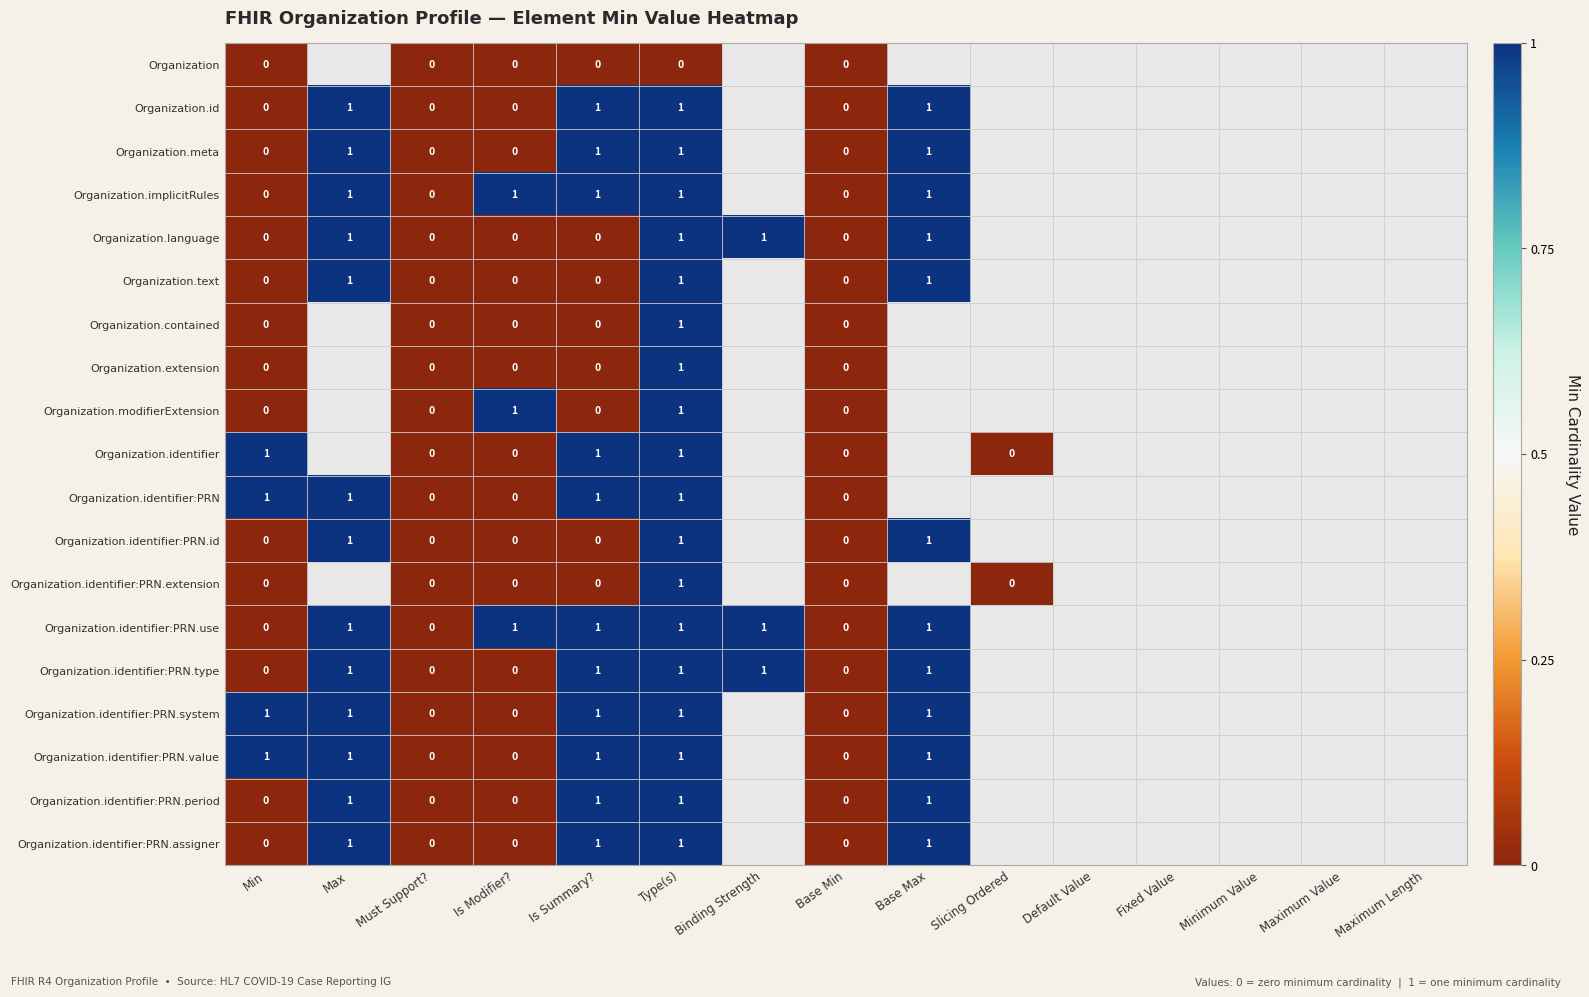

True or false: Organization.identifier:PRN.extension has a value of 1 at Type(s).

True